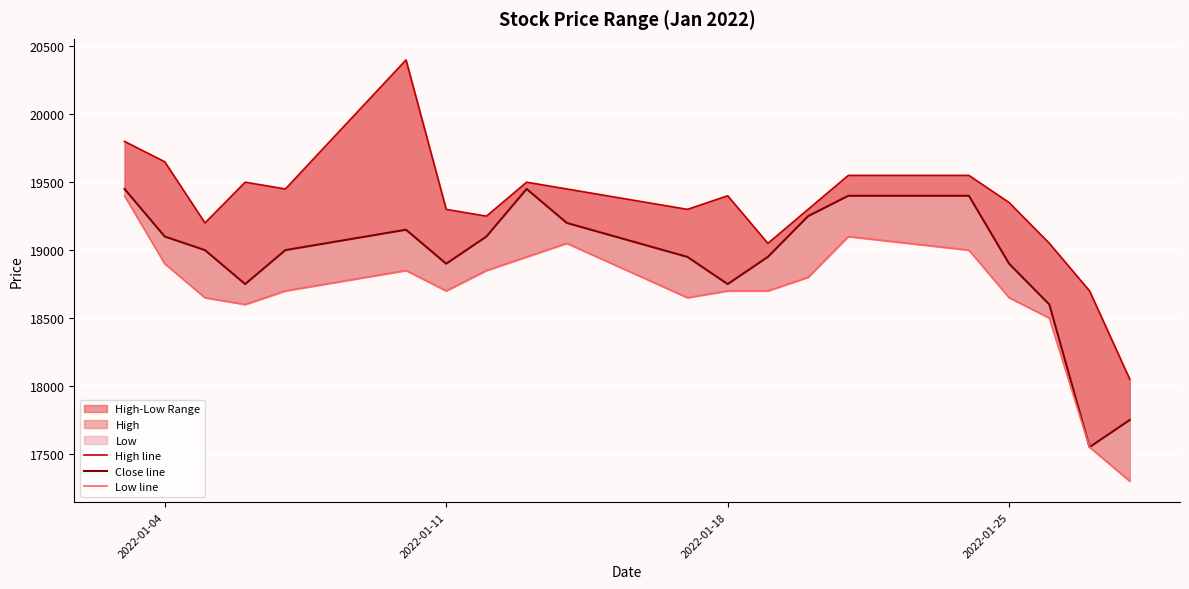

What position from the left is 2022-01-25?

17